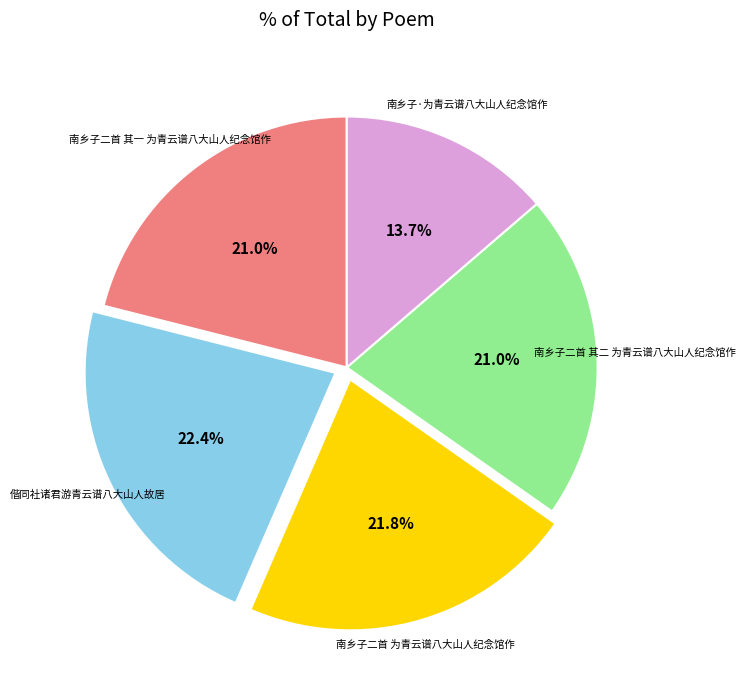

Is there a majority slice in this chart?

No